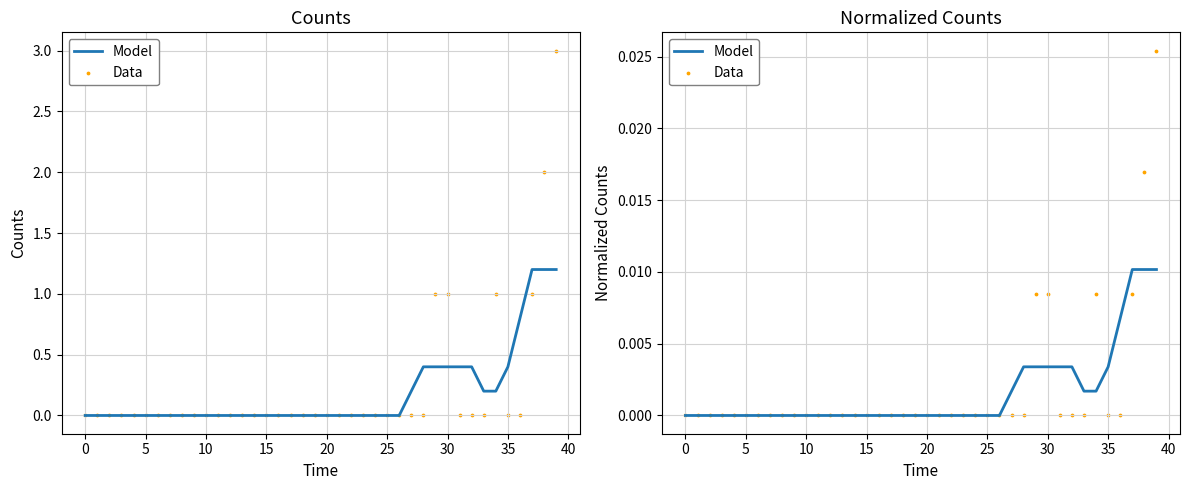

Which series reaches the maximum Y coordinate?

Data